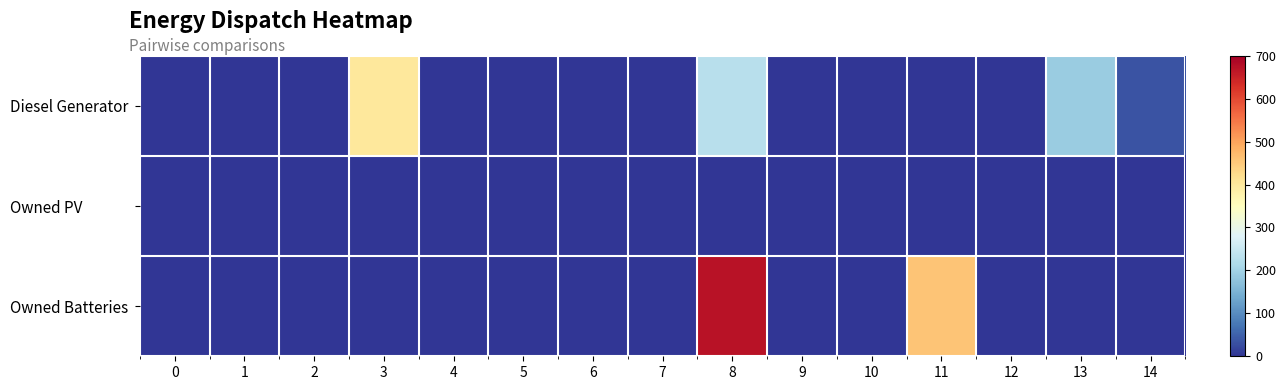

Which series has the largest total across all categories?

Owned Batteries